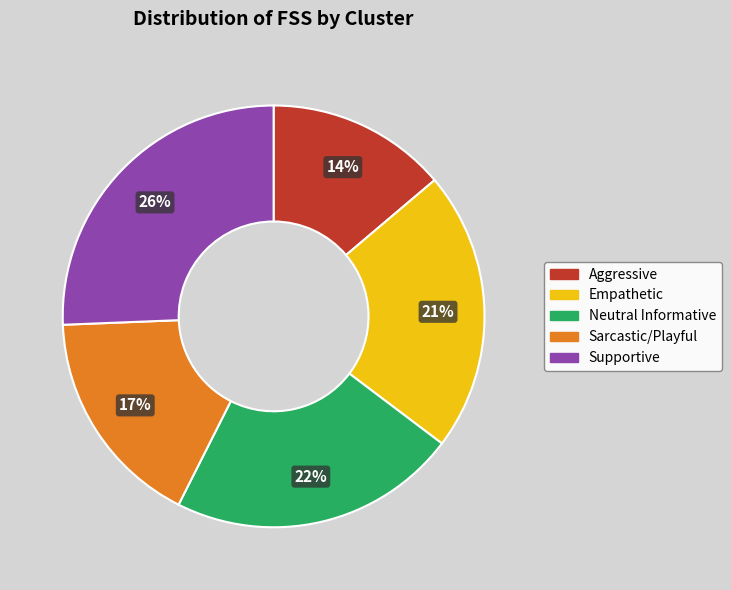

How many segments does this pie chart have?

5